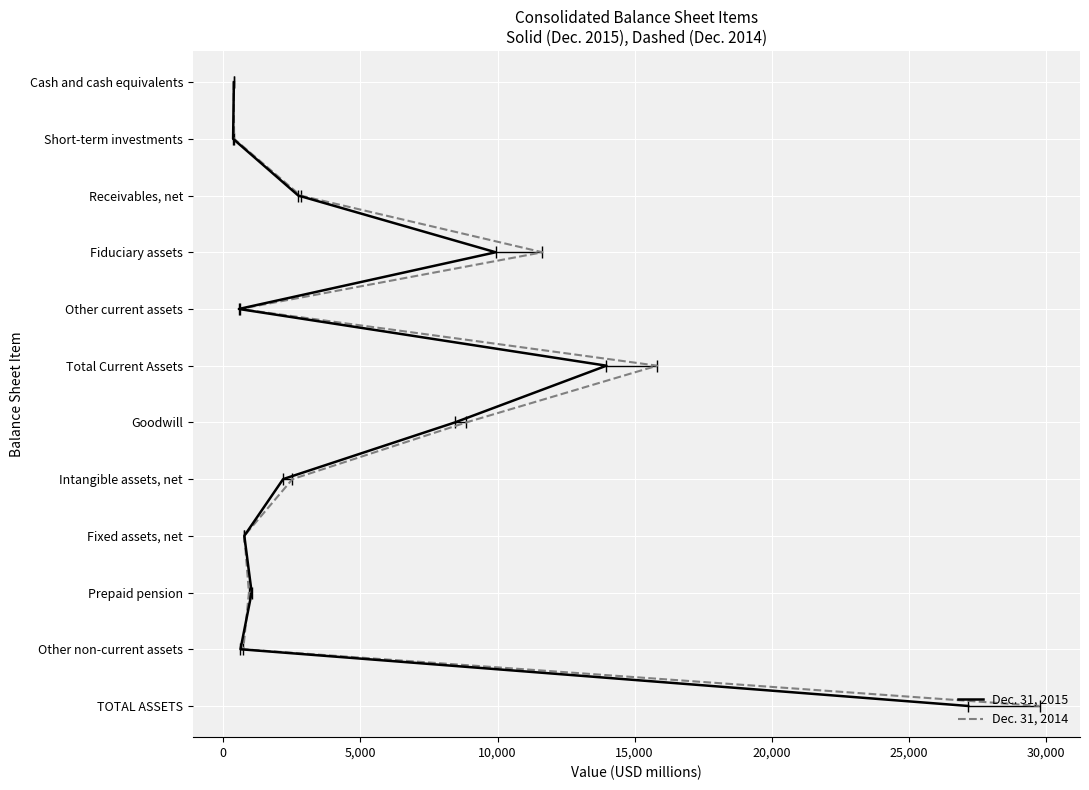

Does the chart display data point markers on the line(s)?

Yes